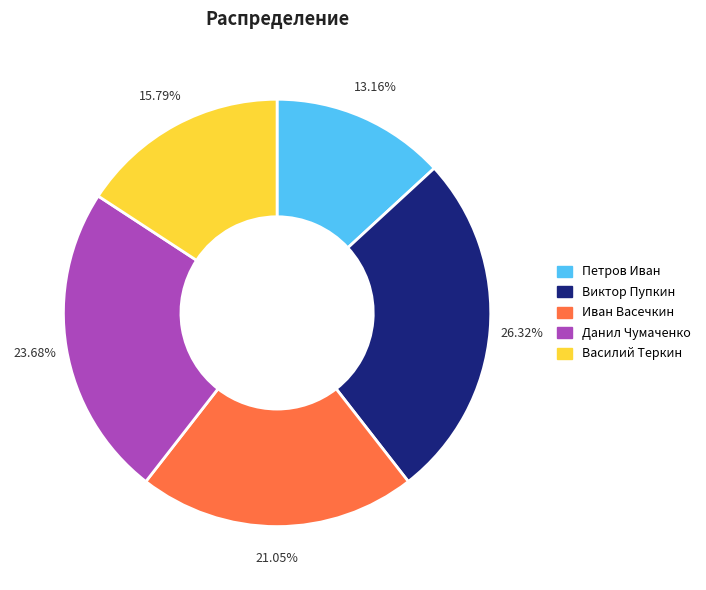

Is it true that Василий Теркин is 7% of the pie?

False